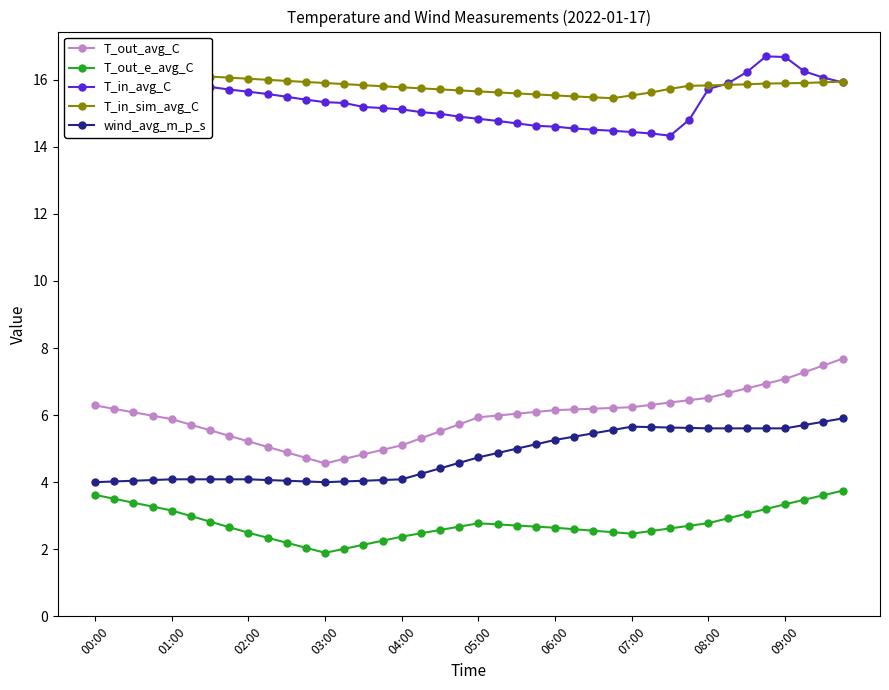

At how many categories does at least one series exceed 2?

40